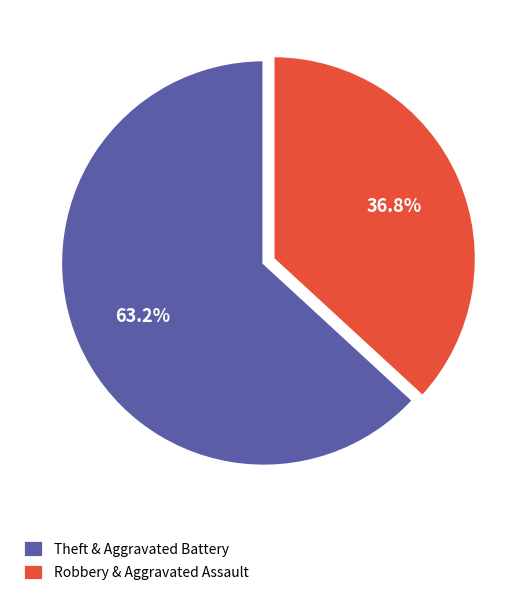

Between Robbery & Aggravated Assault and Theft & Aggravated Battery, which is larger?

Theft & Aggravated Battery